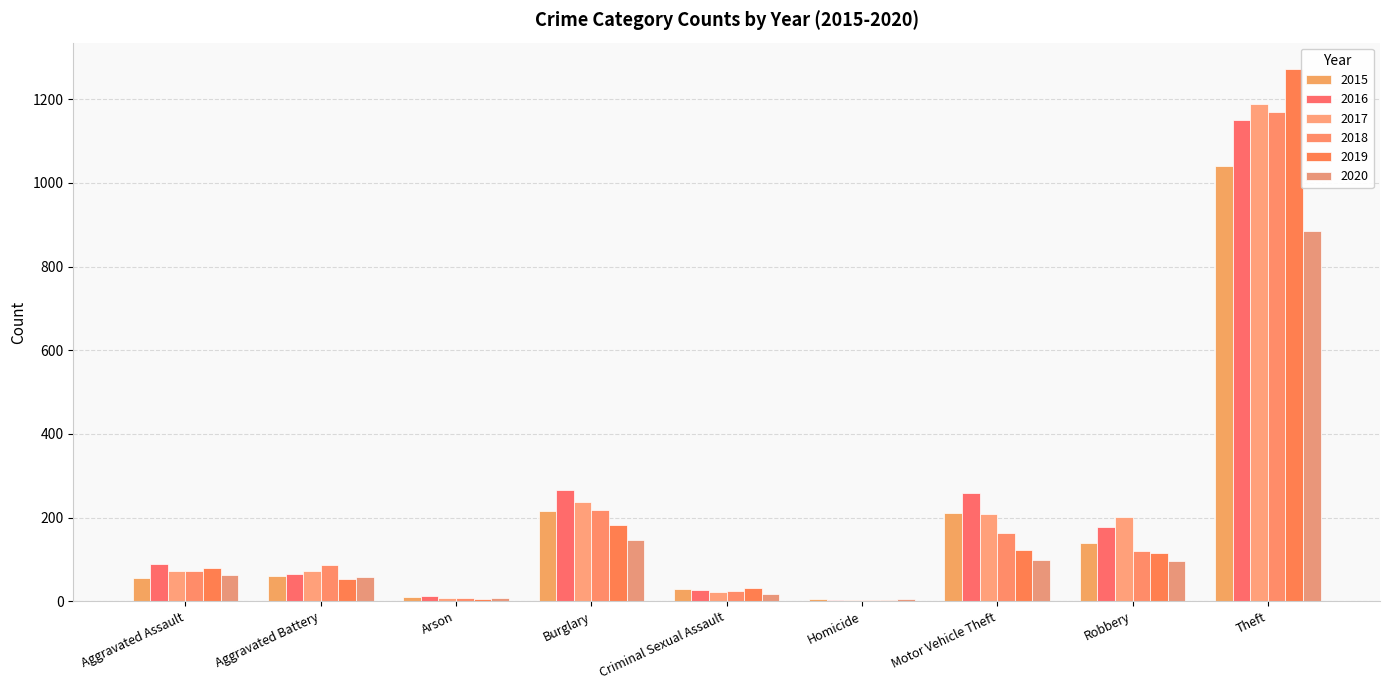

What is the total value across all series at Theft?

6706